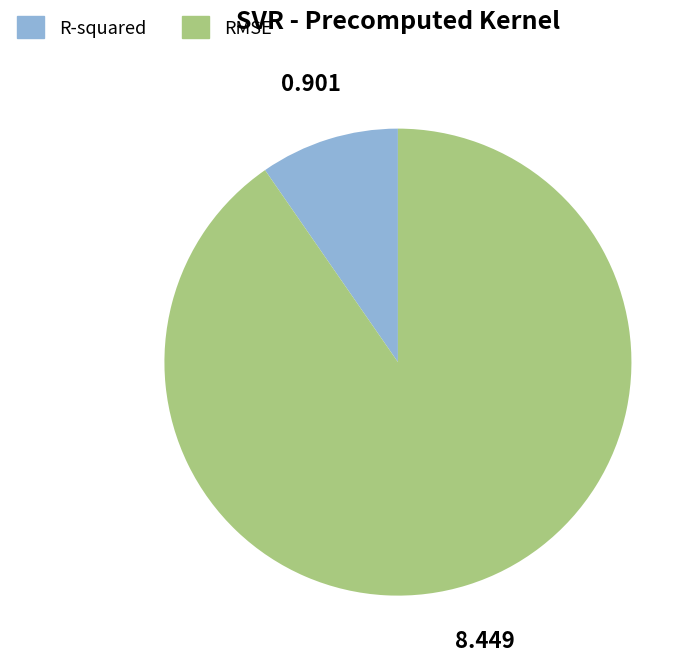

Which category has the smallest portion of the pie?

R-squared